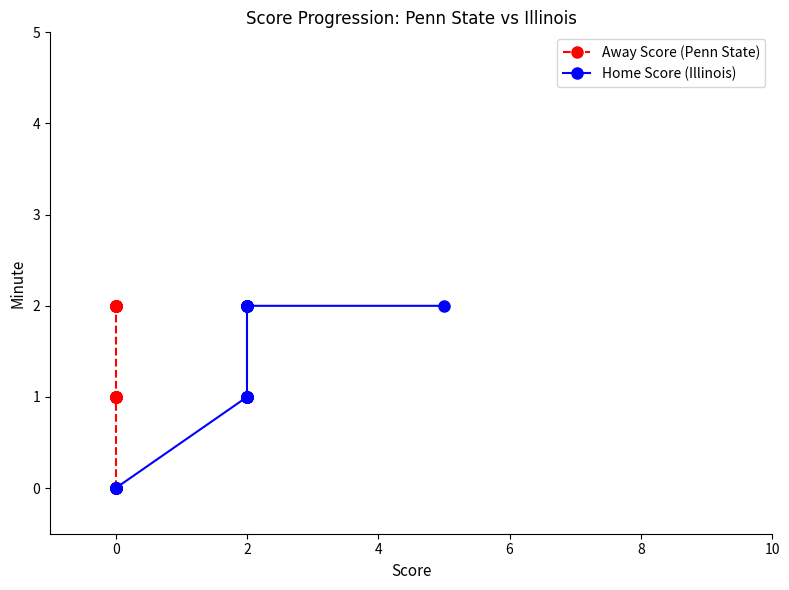

Is the value of Home Score (Illinois) at 14 greater than the value of Away Score (Penn State) at −2?

Yes